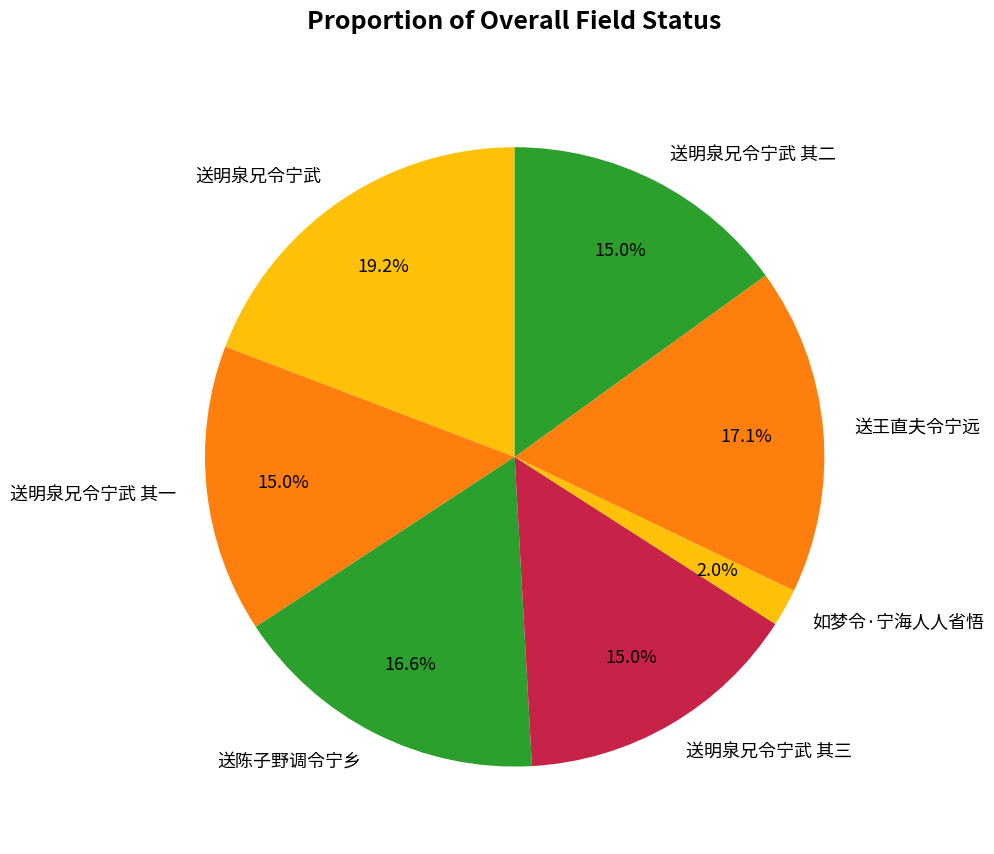

Is there a majority slice in this chart?

No